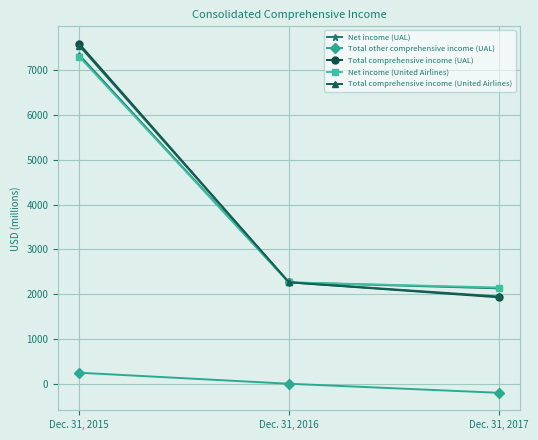

List the labels in order of Total other comprehensive income (UAL) value, largest first.

Dec. 31, 2015, Dec. 31, 2016, Dec. 31, 2017